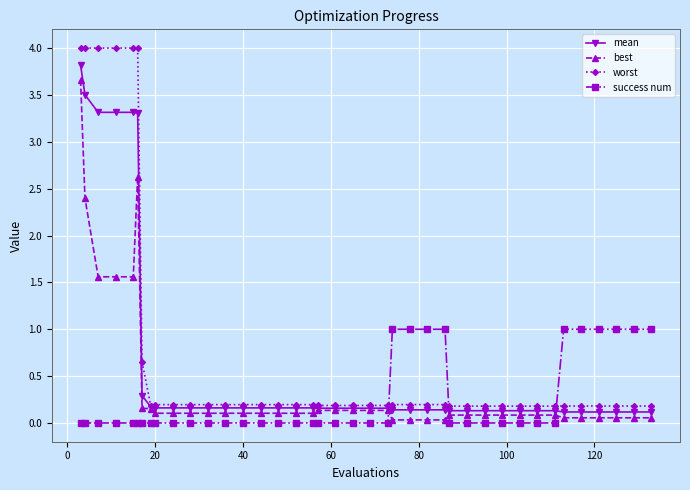

What is the greatest value displayed?

4.0